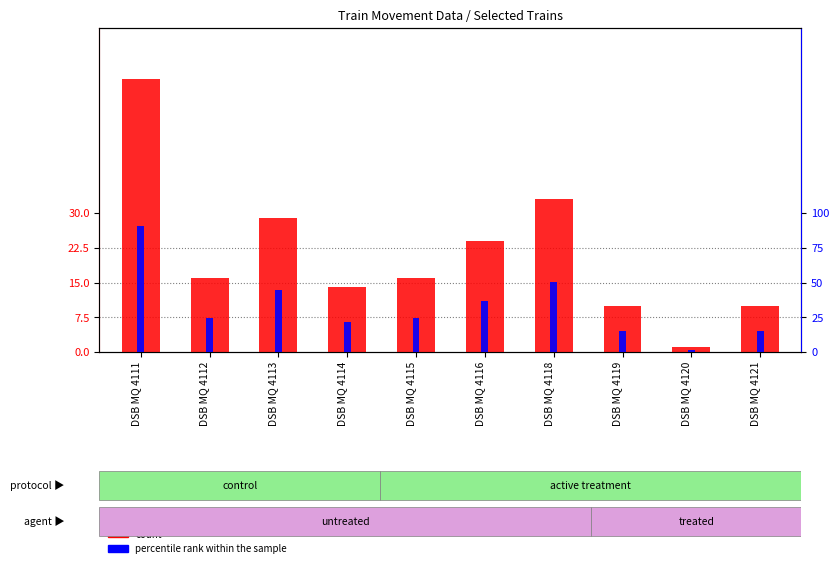

What is the lowest value of the percentile rank within the sample series?

1.5